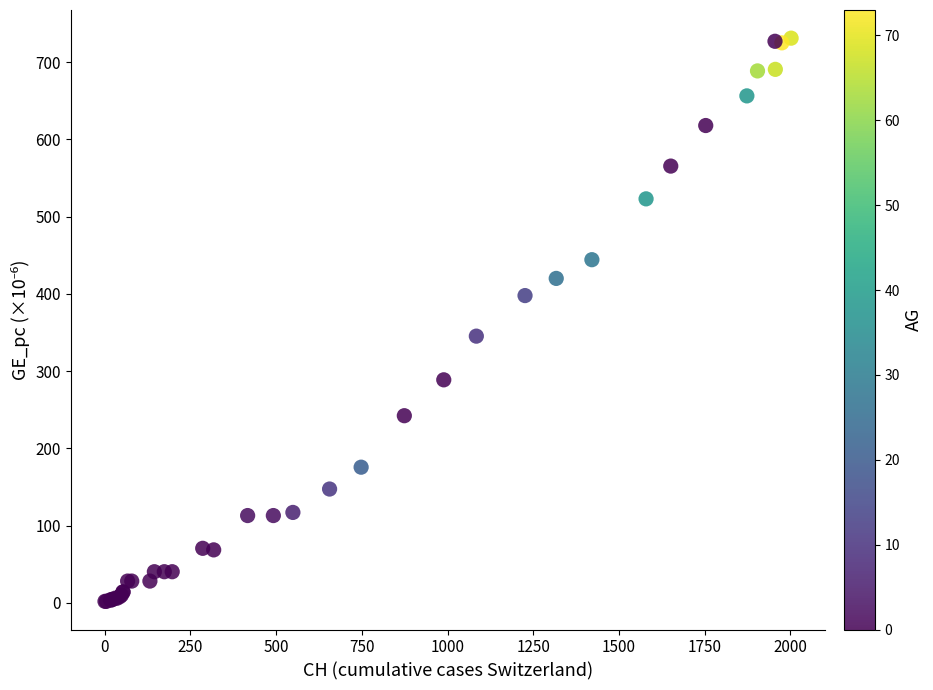

What Y value in the scatter plot is closest to 366?

345.3